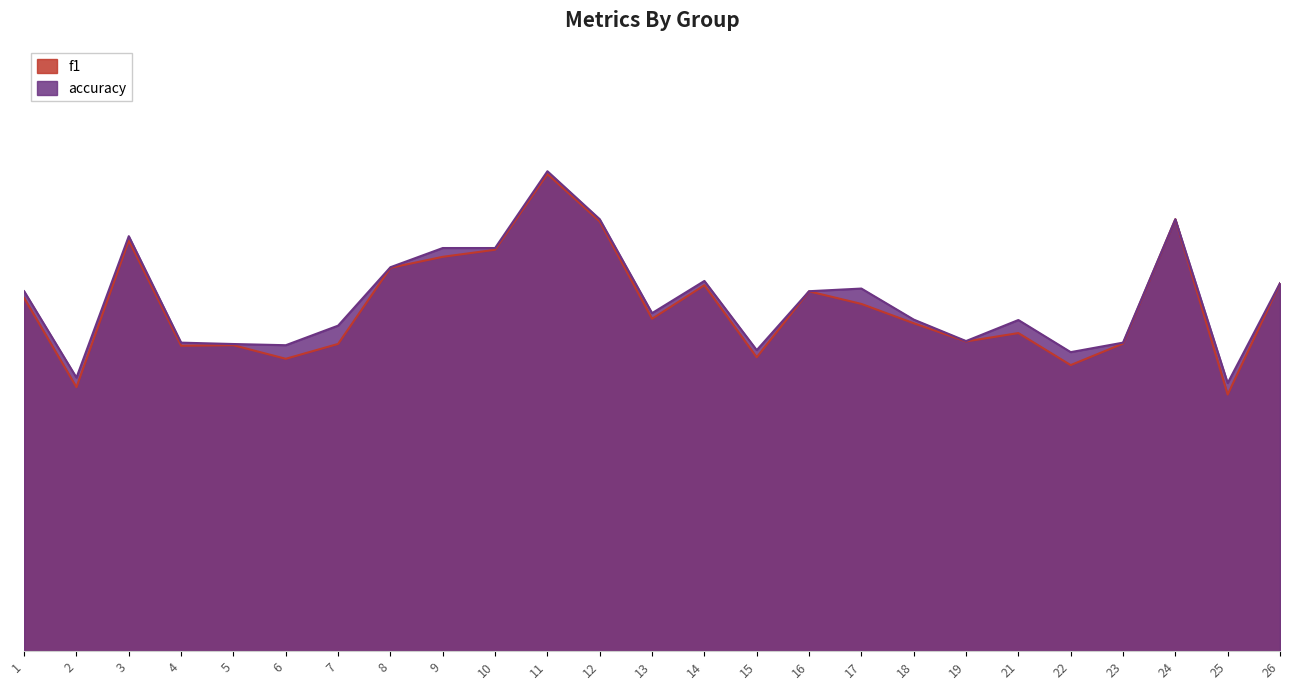

Rank the series at 24 from lowest to highest value.

f1, accuracy